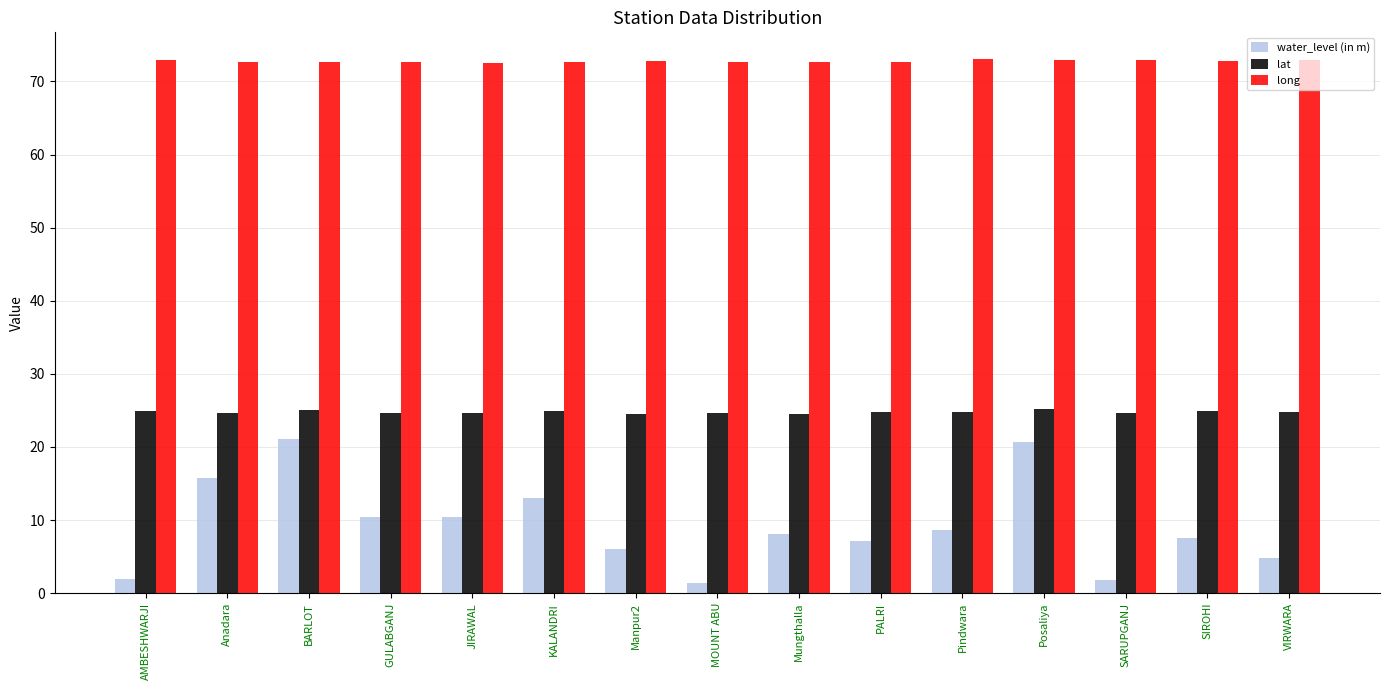

Is the value of lat at MOUNT ABU greater than the value of water_level (in m) at GULABGANJ?

Yes